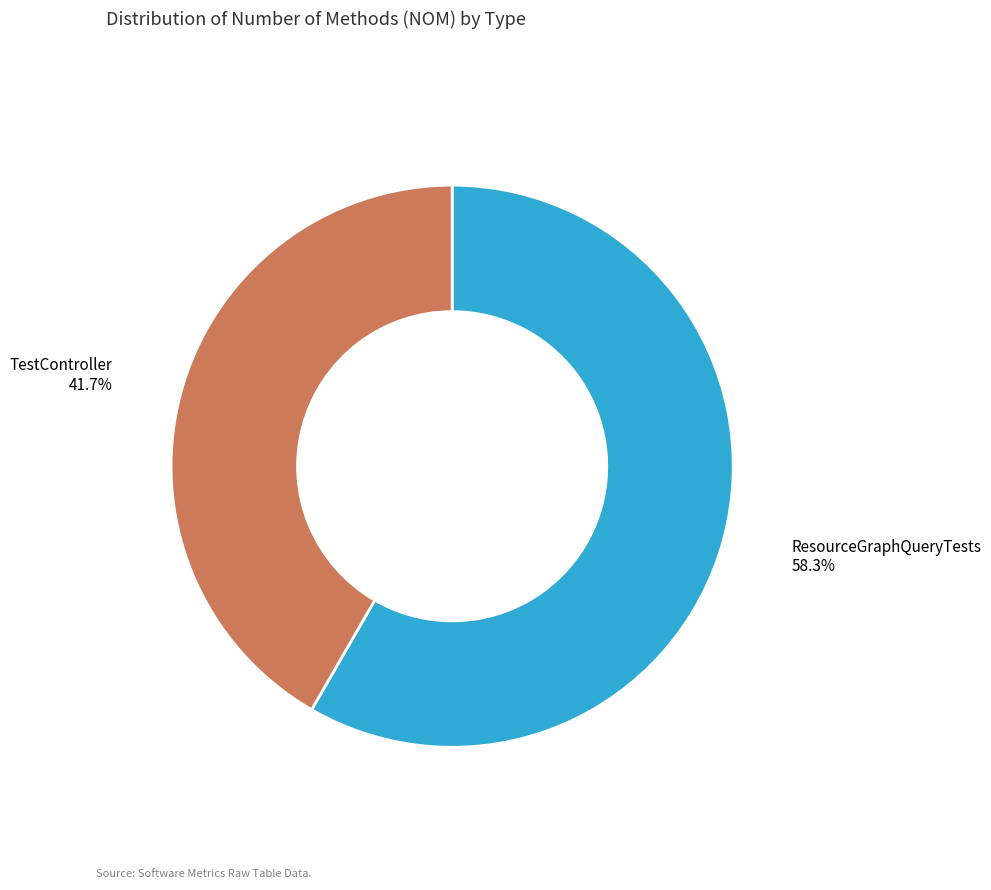

Is there any slice that represents more than half of the pie?

Yes